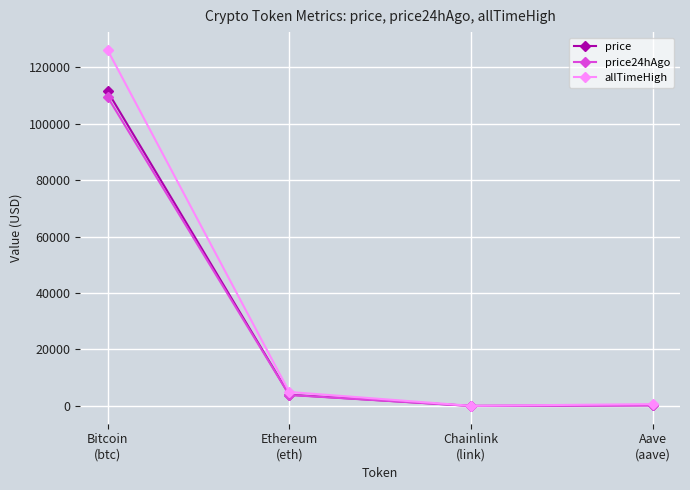

What is the total value across all series at Ethereum
(eth)?

12802.0